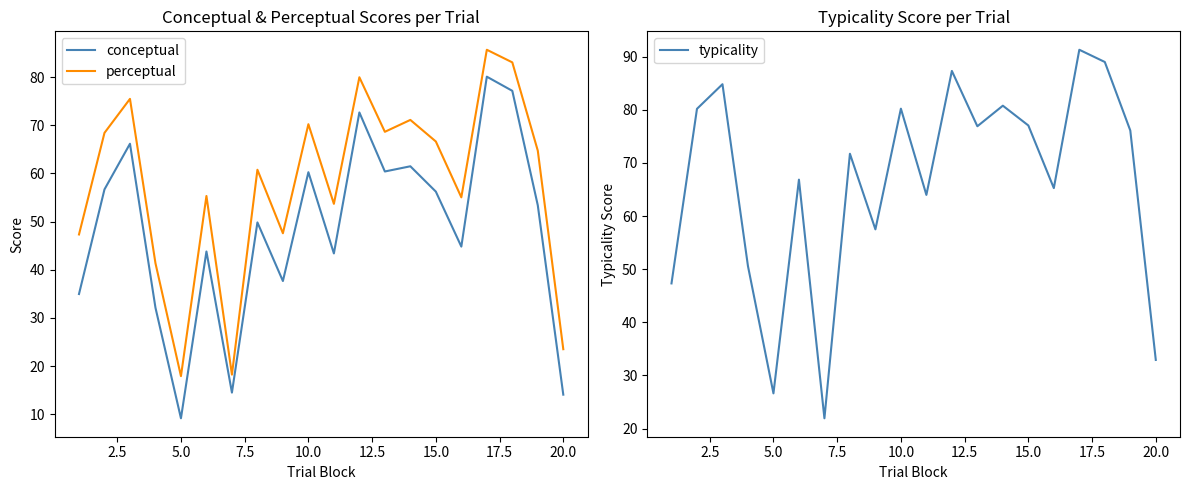

True or false: perceptual and conceptual cross at least once.

False